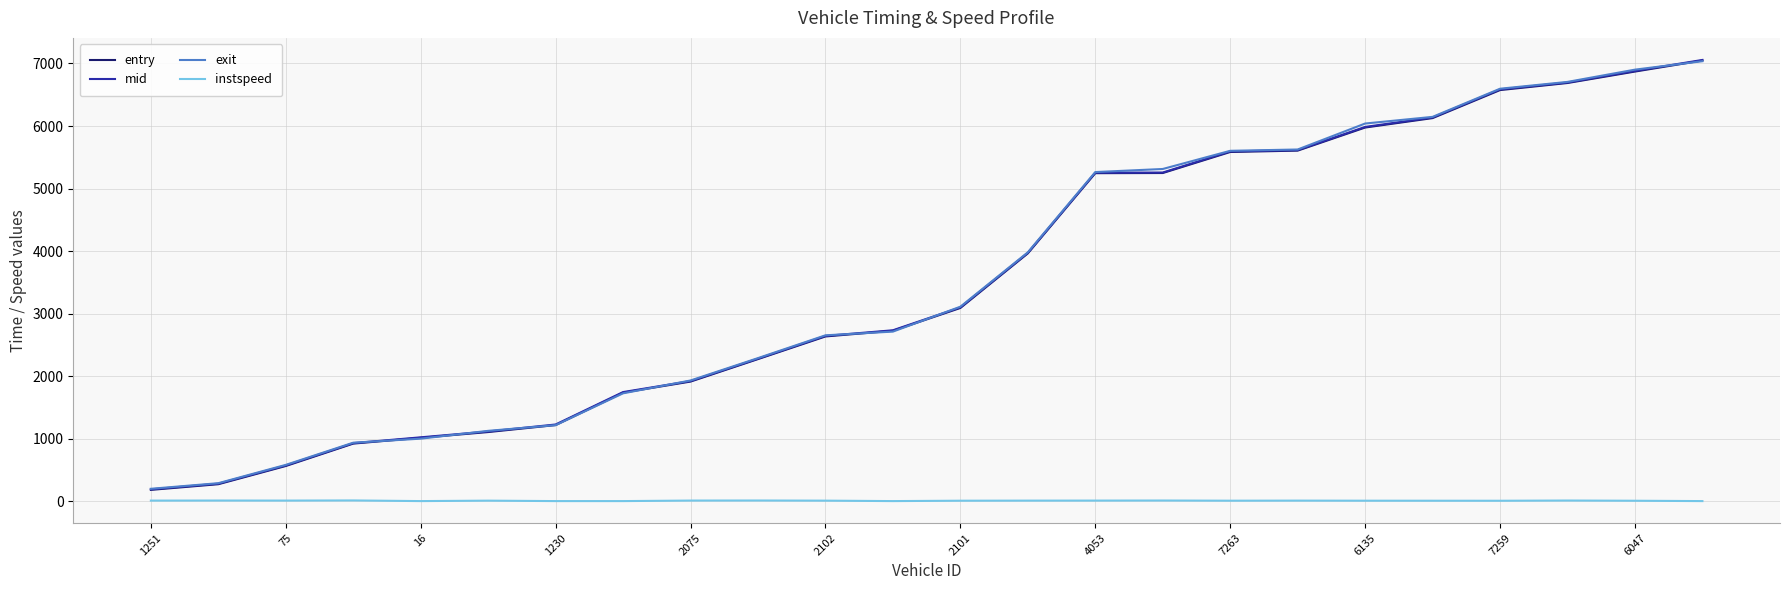

True or false: entry and instspeed intersect in this chart.

False